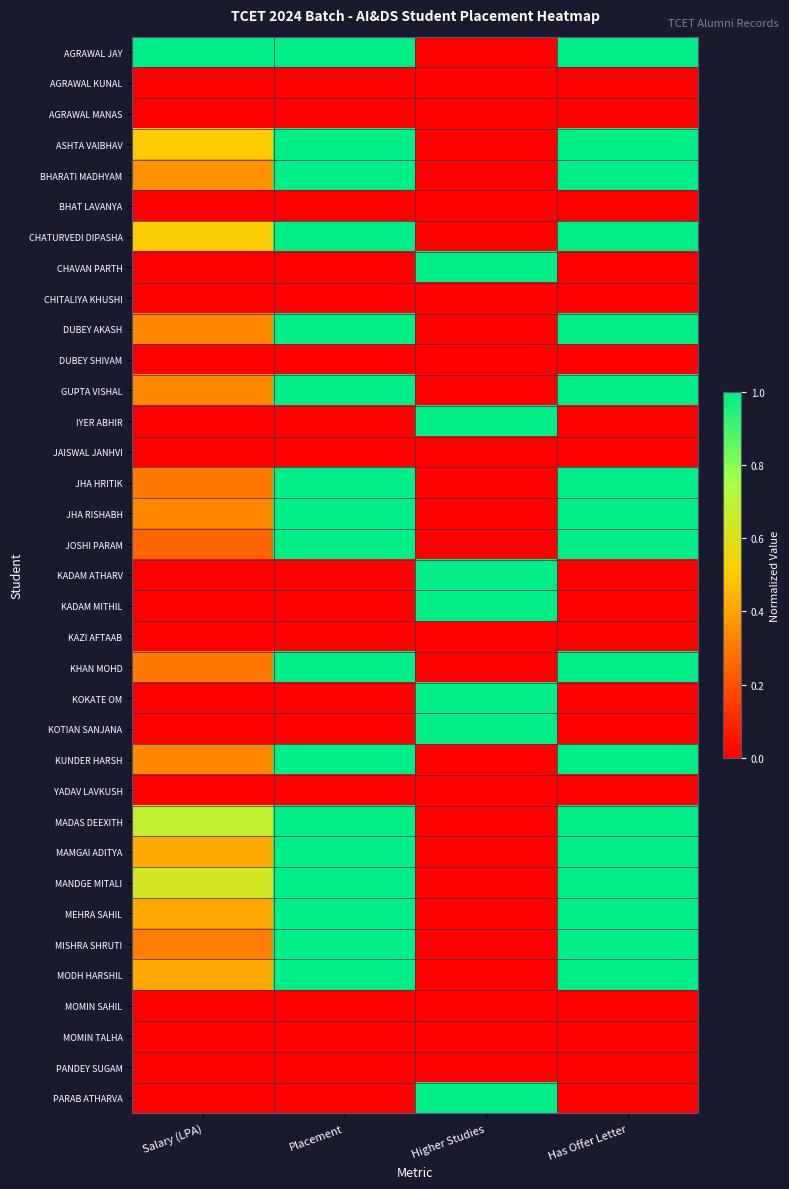

At which category is the sum across all series the highest?

Placement